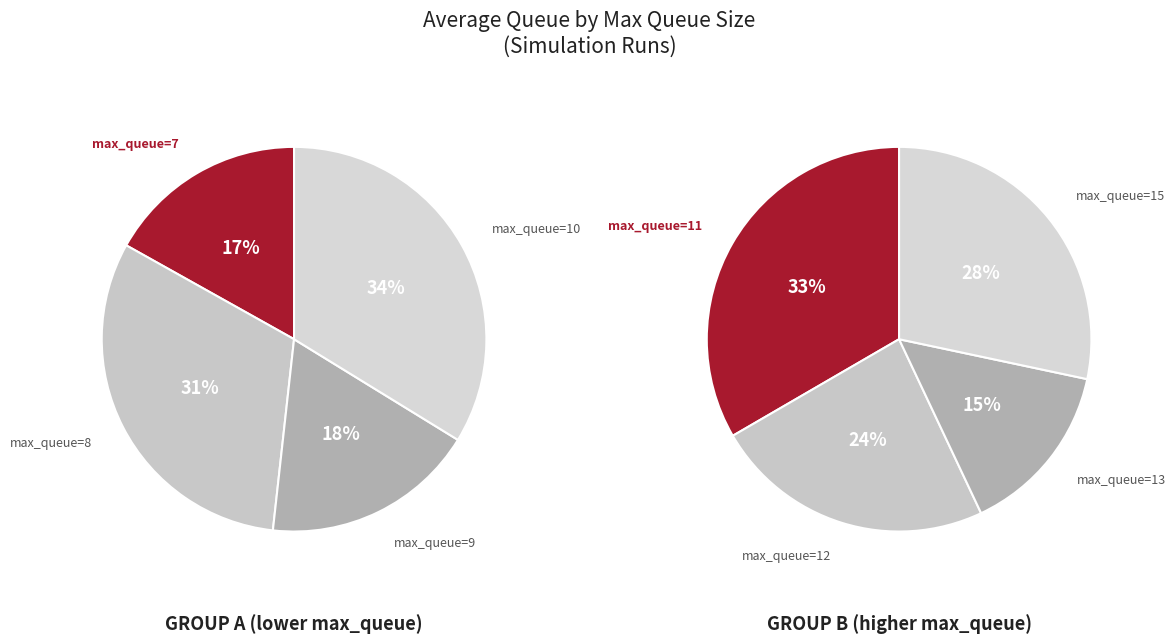

The 0 slice represents 15% of the pie. True or false?

False